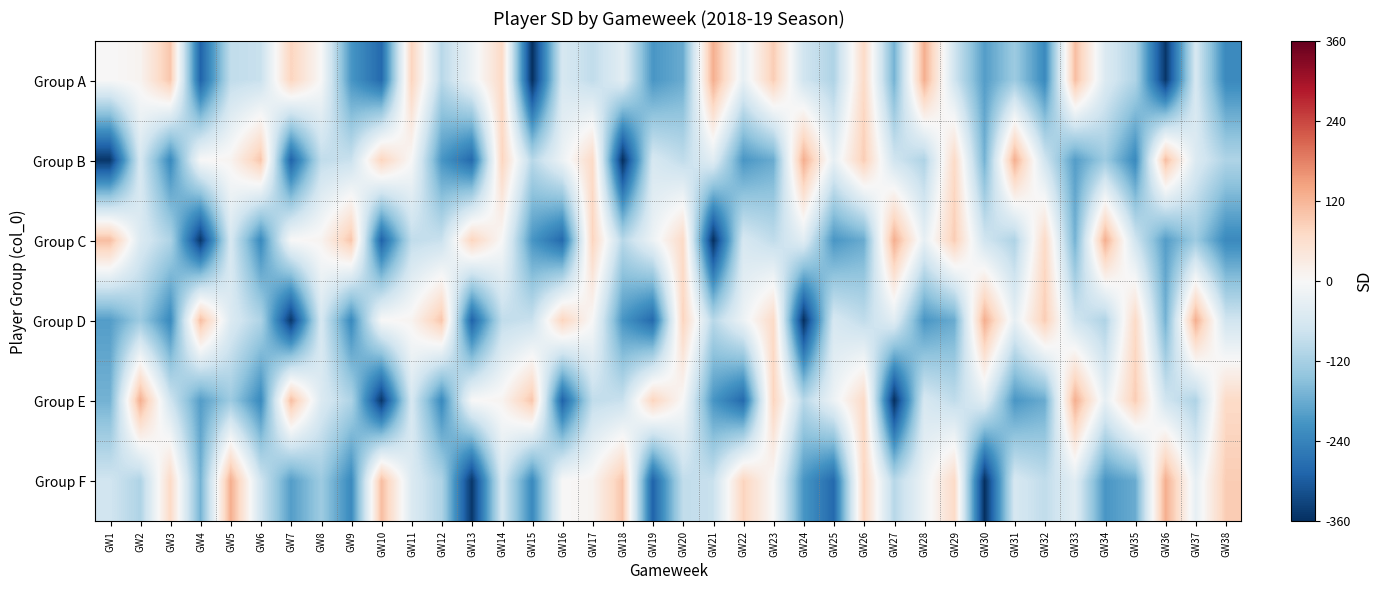

At GW16, list the series in order from largest to smallest.

Group D, Group F, Group B, Group A, Group C, Group E